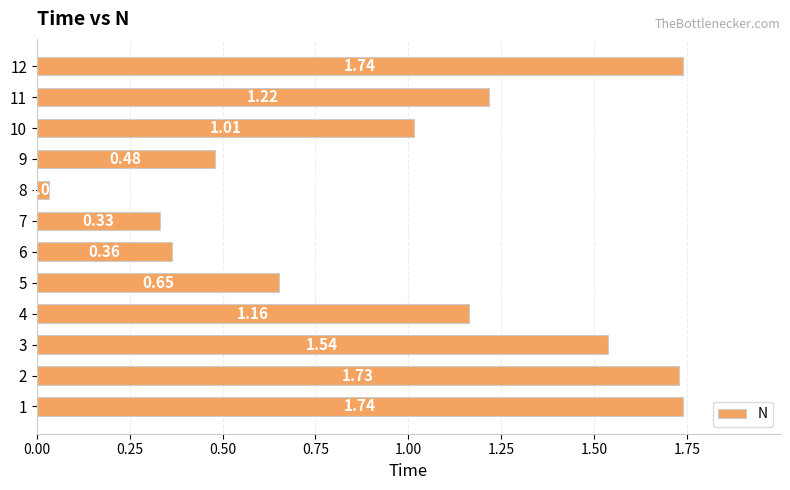

What is the difference between the values at 7 and 4?

0.8